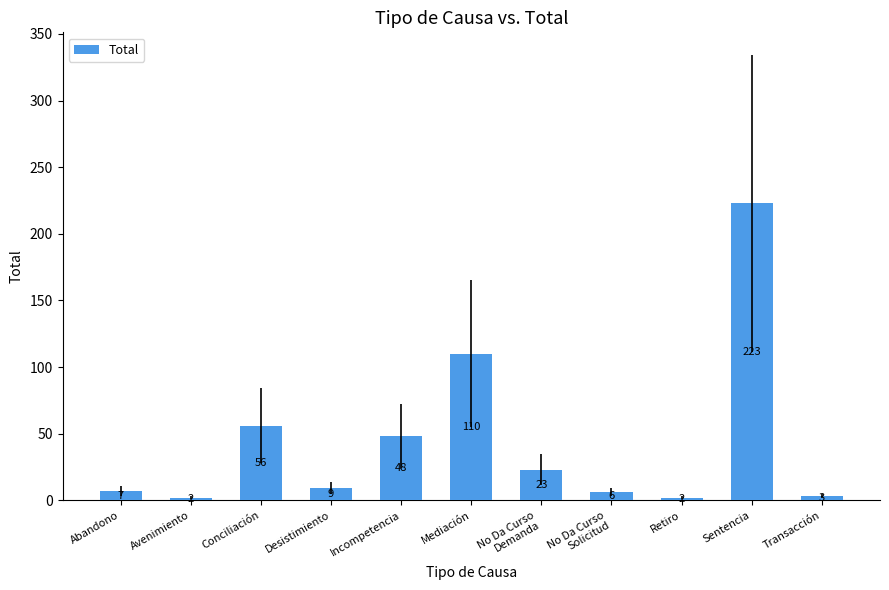

What is the difference between the maximum and minimum values?

221